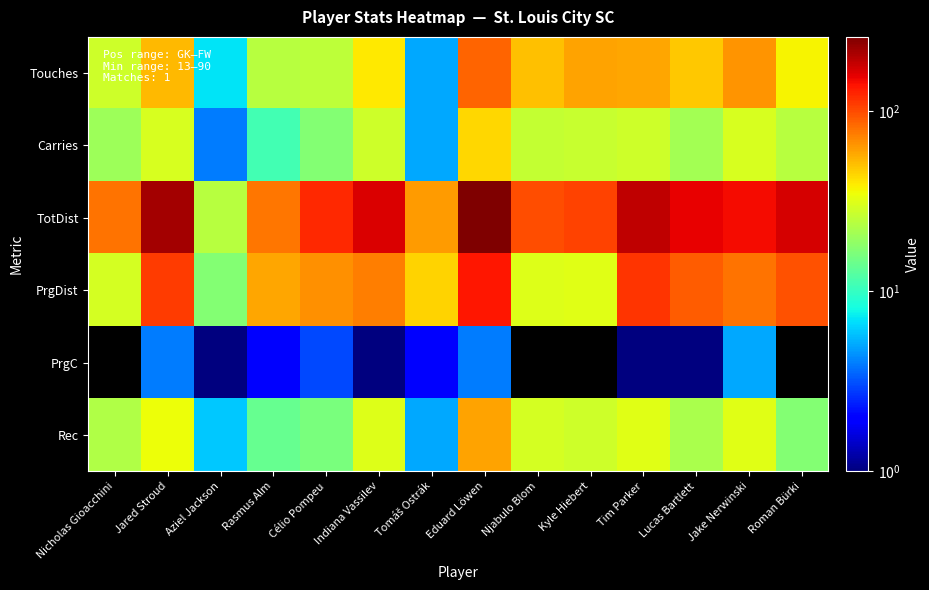

At Rasmus Alm, list the series in order from largest to smallest.

TotDist, PrgDist, Touches, Rec, Carries, PrgC